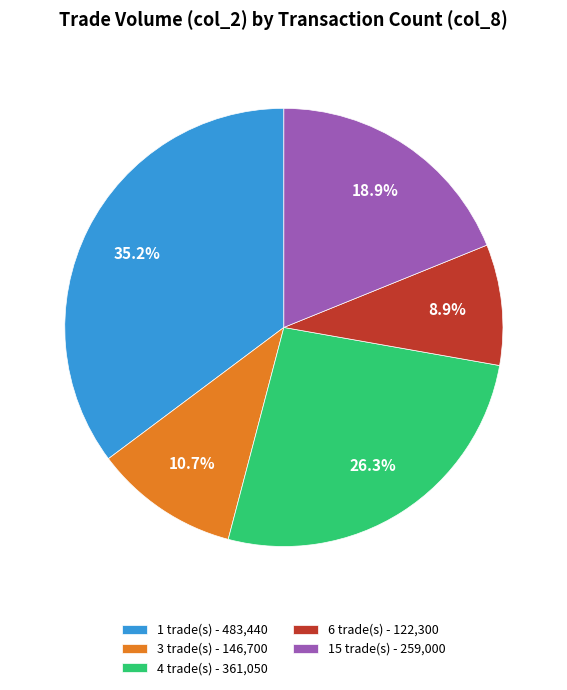

Approximately how many times larger is the value at 1 trade(s) - 483,440 compared to 4 trade(s) - 361,050?

1.3